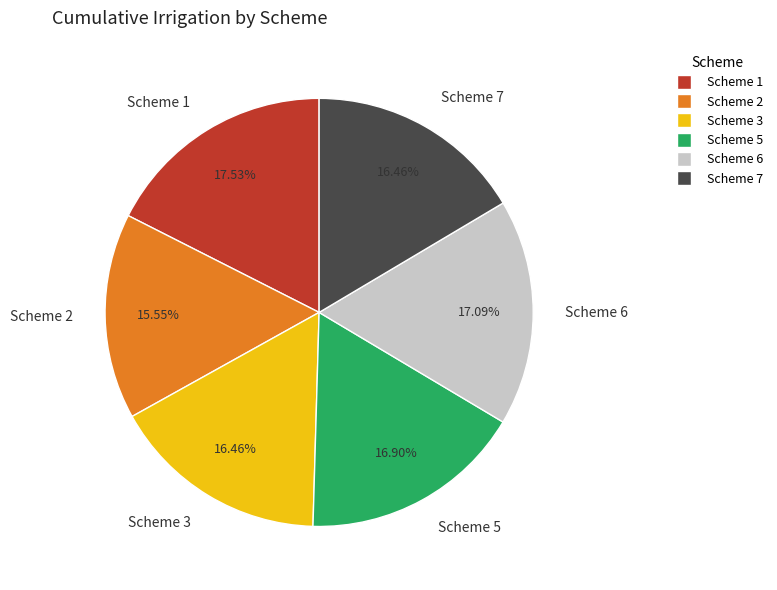

Count the number of slices in the pie.

6